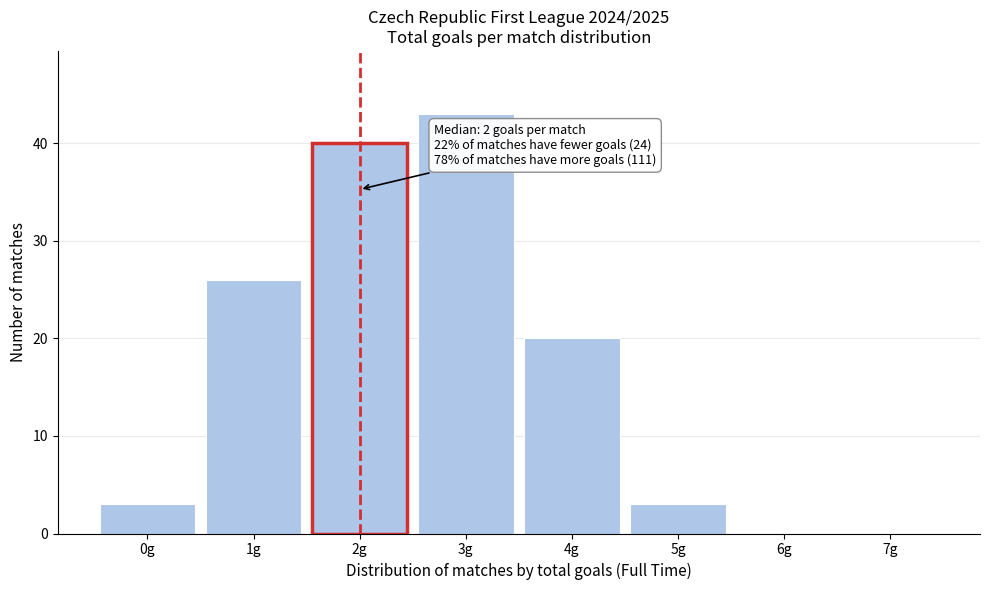

Reading left to right, what are all the values shown in this chart?

0g=3	1g=26	2g=40	3g=43	4g=20	5g=3	6g=0	7g=0